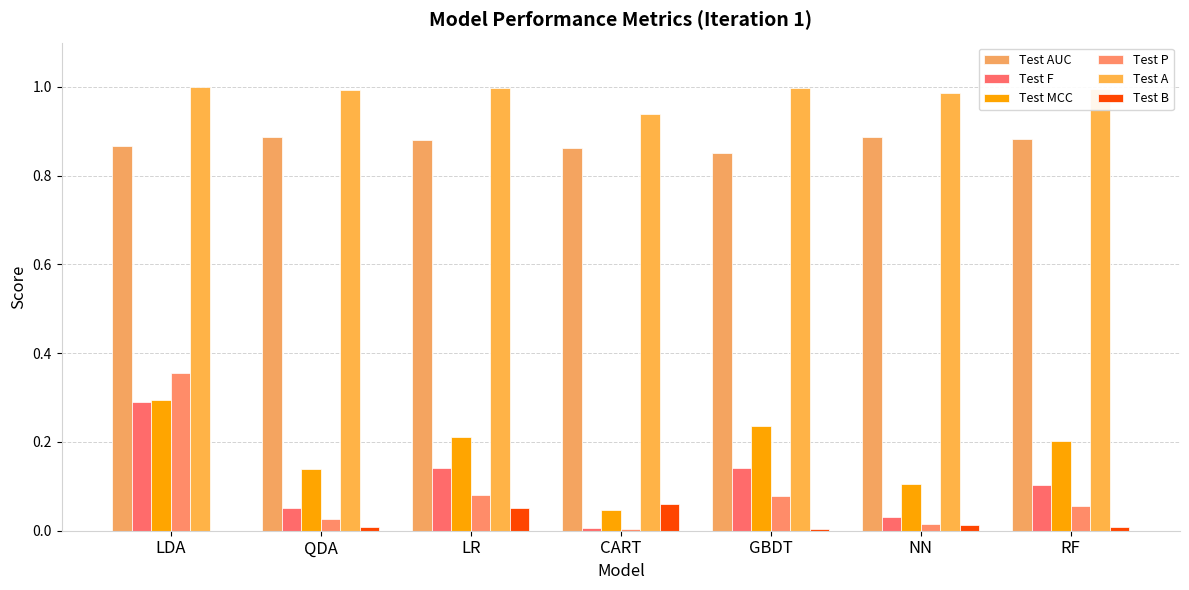

What are all the series names shown in the legend?

Test AUC, Test F, Test MCC, Test P, Test A, Test B